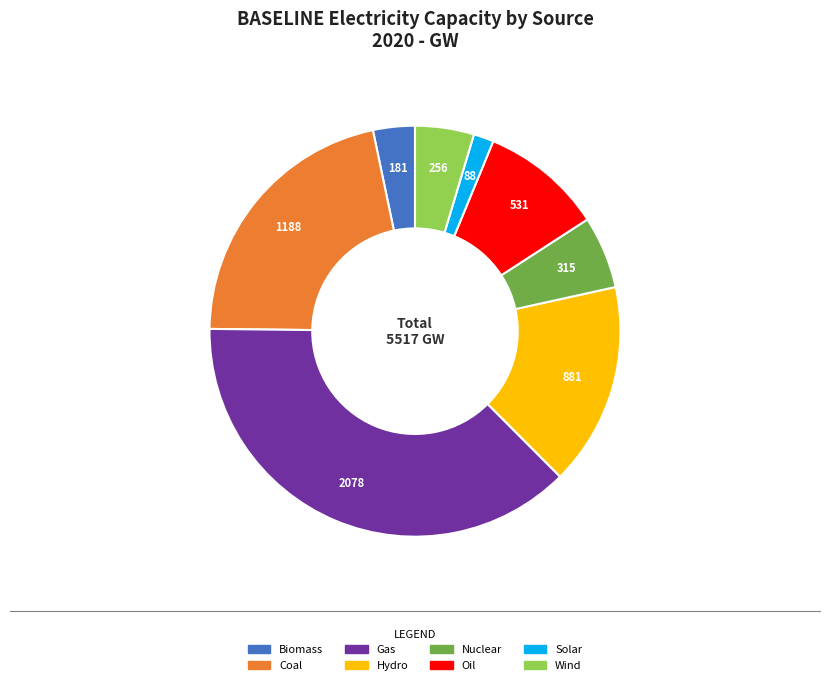

Is there any slice that represents more than half of the pie?

No